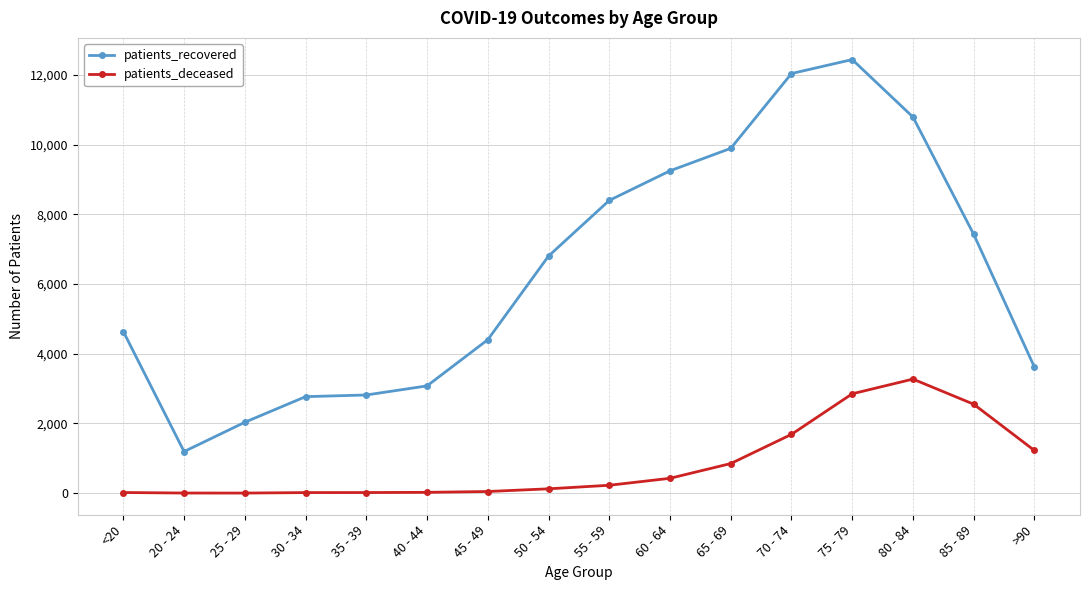

True or false: patients_deceased and patients_recovered cross at least once.

False